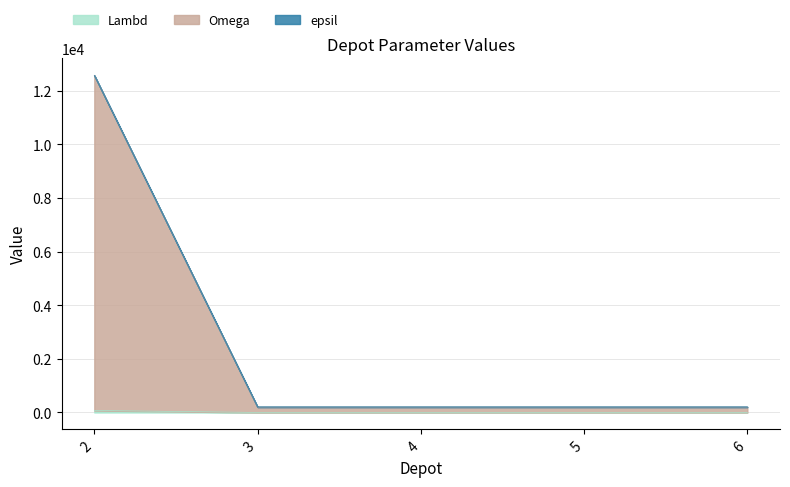

At how many categories does at least one series exceed 4353?

1